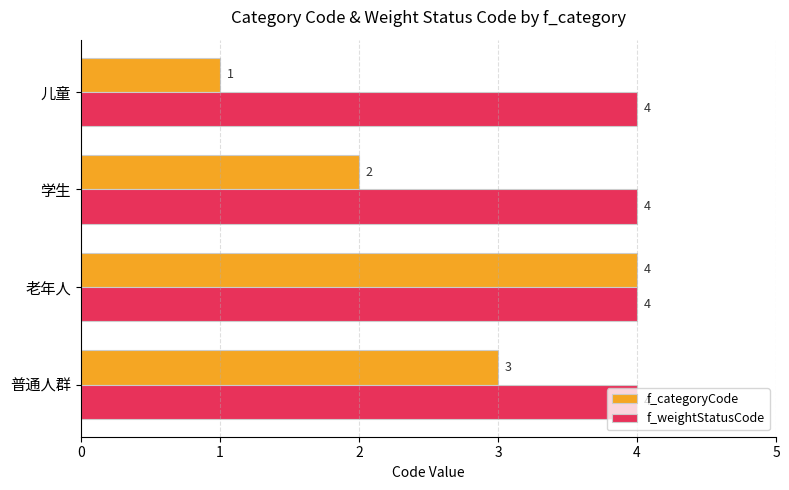

Rank the categories by f_categoryCode value from highest to lowest.

老年人, 普通人群, 学生, 儿童